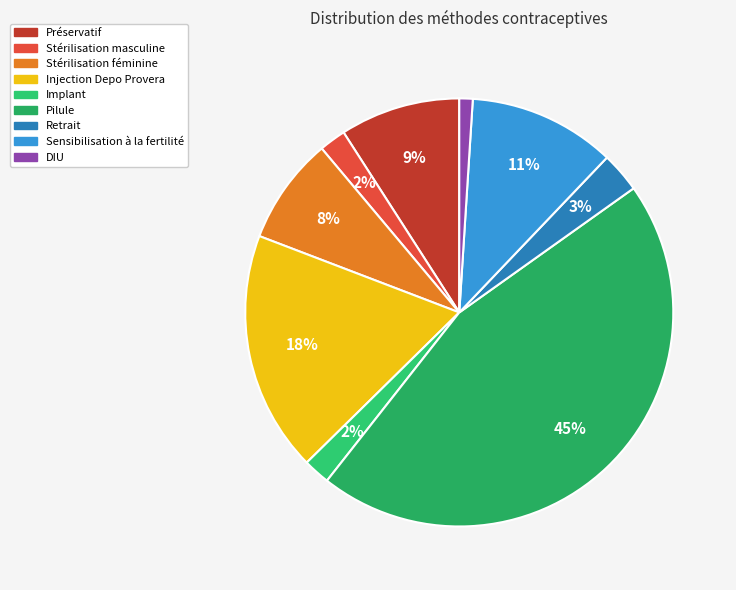

The Implant slice represents 1% of the pie. True or false?

False